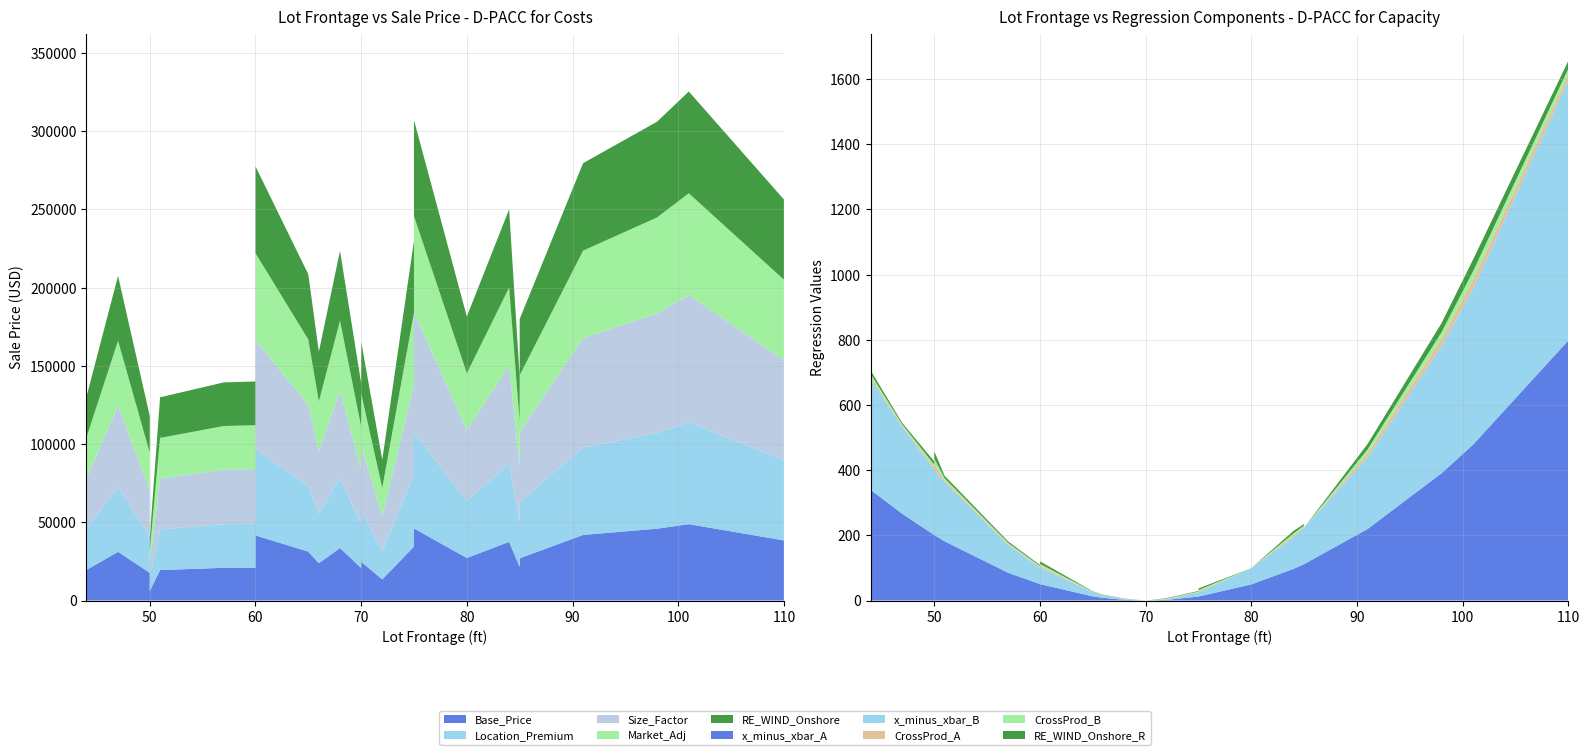

Reading right to left, list all the values displayed in this chart.

LotFrontage: 60=60.0	70=70.0	85=85.0	50=50.0	60=60.0	47=47.0	98=98.0	60=60.0	110=110.0	44=44.0	75=75.0	57=57.0	101=101.0	70=70.0	66=66.0	72=72.0	51=51.0	91=91.0	85=85.0	70=70.0	50=50.0	51=51.0	75=75.0	85=85.0	84=84.0	60=60.0	68=68.0	80=80.0	65=65.0
SalePrice: 60=277500.0	70=165500.0	85=179900.0	50=40000.0	60=277500.0	47=207500.0	98=306000.0	60=134800.0	110=256300.0	44=129900.0	75=230000.0	57=139400.0	101=325300.0	70=139000.0	66=159000.0	72=90000.0	51=132000.0	91=279500.0	85=345000.0	70=129500.0	50=118000.0	51=129900.0	75=307000.0	85=143000.0	84=250000.0	60=140000.0	68=223500.0	80=181500.0	65=208500.0
x_minus_xbar_sq: 60=101.0	70=0.0	85=223.5	50=402.0	60=101.0	47=531.3	98=781.2	60=101.0	110=1596.0	44=678.6	75=24.5	57=170.3	101=957.9	70=0.0	66=16.4	72=3.8	51=362.9	91=438.9	85=223.5	70=0.0	50=402.0	51=362.9	75=24.5	85=223.5	84=194.6	60=101.0	68=4.2	80=99.0	65=25.5
cross_product: 60=972128.0	70=763.0	85=13014.0	50=2822442.0	60=972128.0	47=616114.0	98=3500170.0	60=462001.0	110=3017407.0	44=1325174.0	75=243688.0	57=539883.0	101=4473195.0	70=2087.0	66=88170.0	72=177006.0	51=929076.0	91=2068388.0	85=2455238.0	70=2561.0	50=1258546.0	51=969081.0	75=624841.0	85=564670.0	84=965755.0	60=409742.0	68=87594.0	80=7259.0	65=140033.0